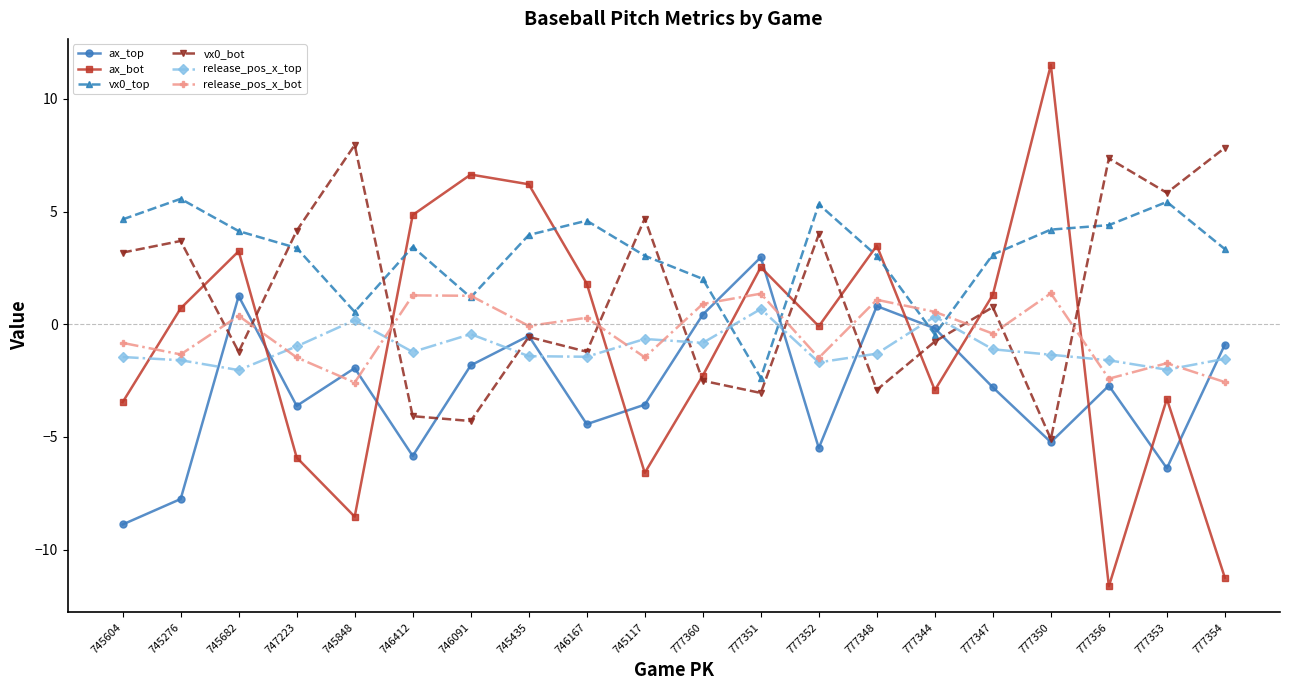

True or false: release_pos_x_top and ax_top intersect in this chart.

True